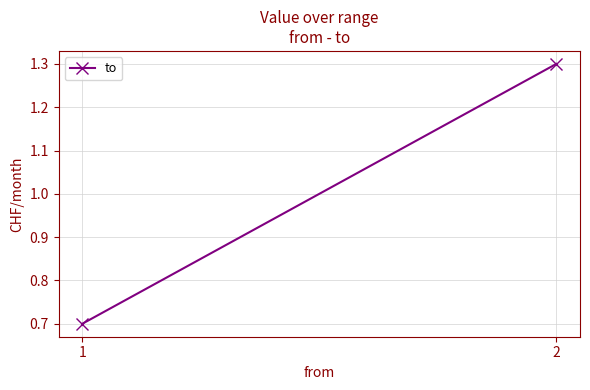

What is the value of the 2nd point from the left?

1.3